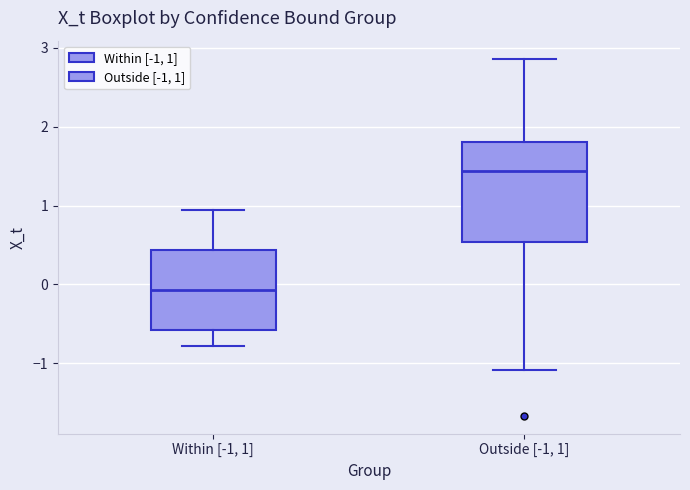

Reading left to right, transcribe this box plot: for each box, give where its median line is, the range the box spans, and where its two whiskers end, as read against the y-axis. The values are not printed on the chart, so give them approximately, as read against the axis.

Within [-1, 1]: median -0.1, box -0.6 to 0.4, whiskers -0.8 to 0.9
Outside [-1, 1]: median 1.4, box 0.5 to 1.8, whiskers -1.1 to 2.9